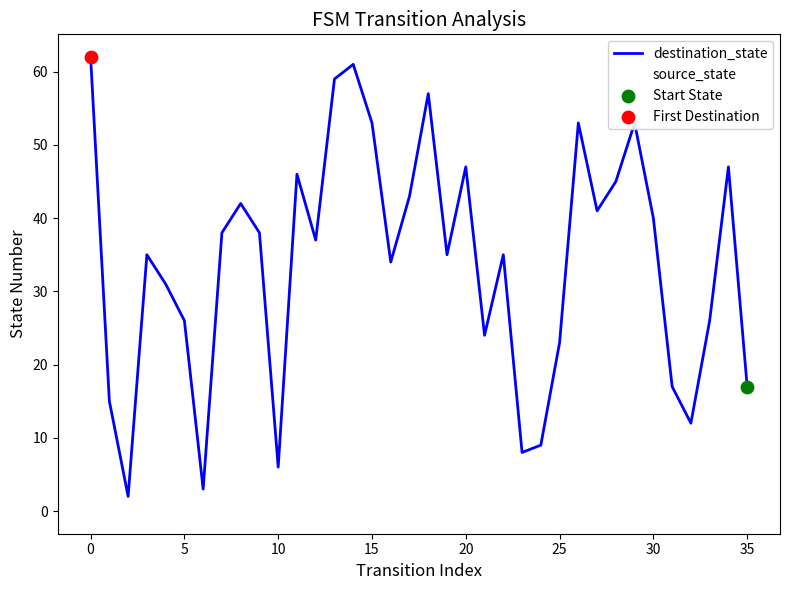

Which series has the largest total across all categories?

destination_state